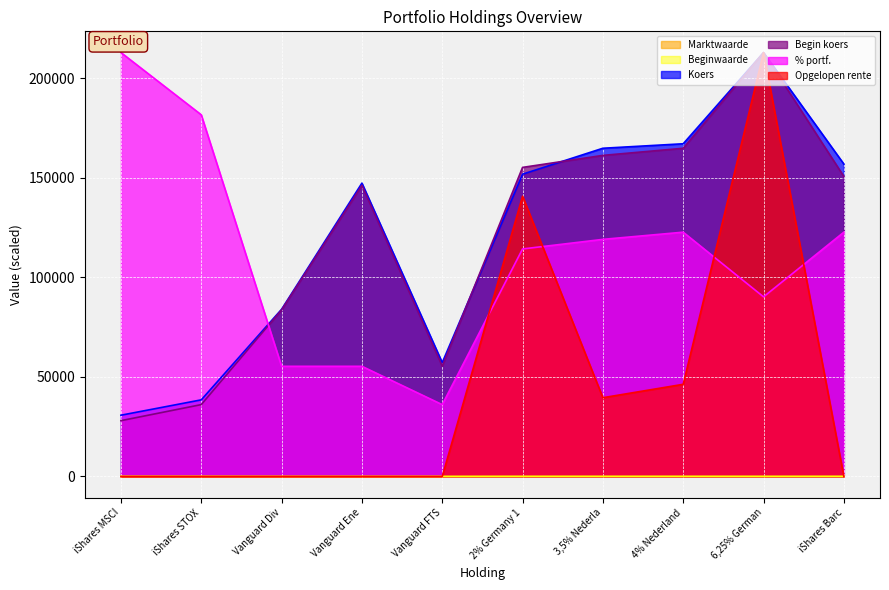

List the labels in order of Koers value, largest first.

6,25% German, 4% Nederland, 3,5% Nederla, iShares Barc, 2% Germany 1, Vanguard Ene, Vanguard Div, Vanguard FTS, iShares STOX, iShares MSCI